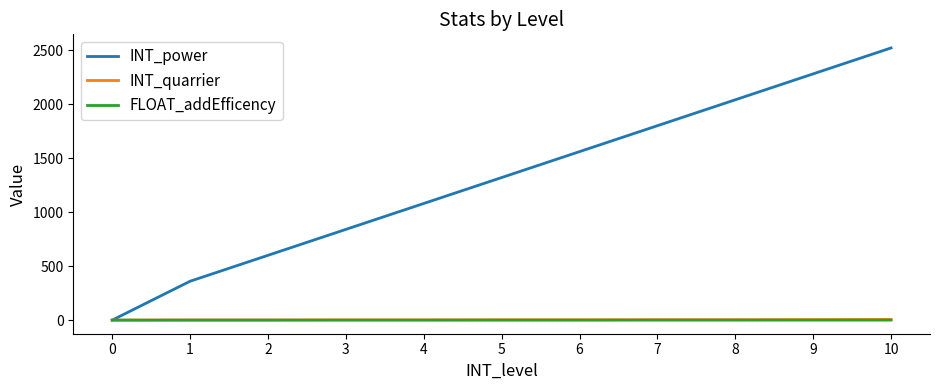

Which series has the widest spread of values?

INT_power